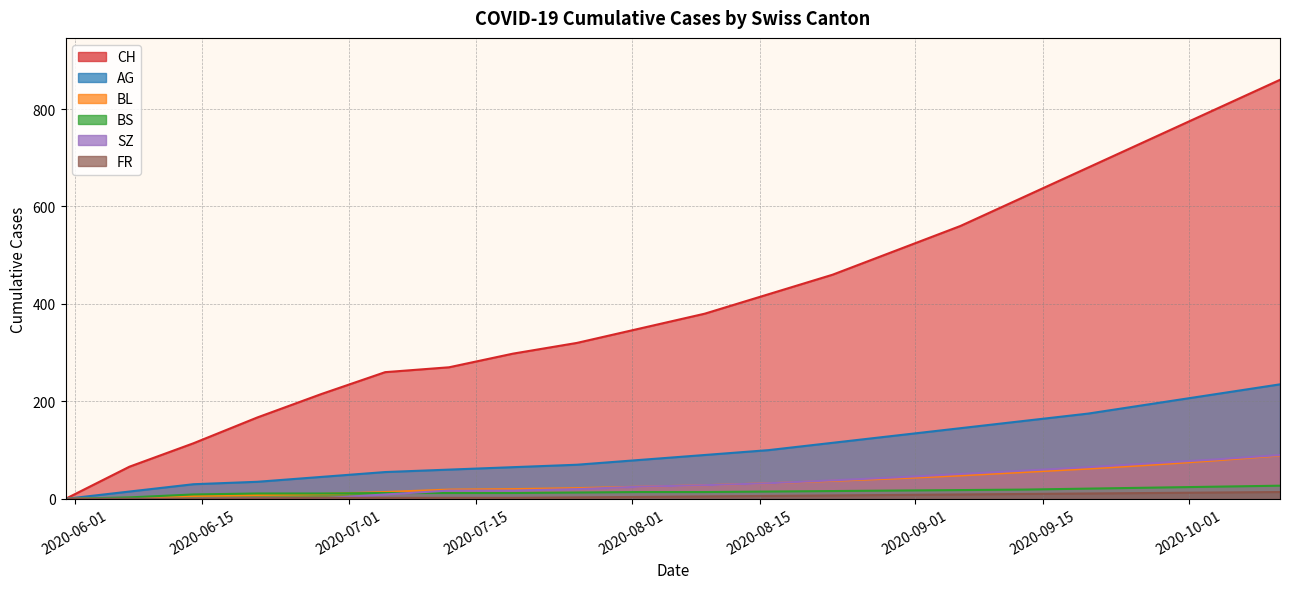

What is the average value of the AG series?

101